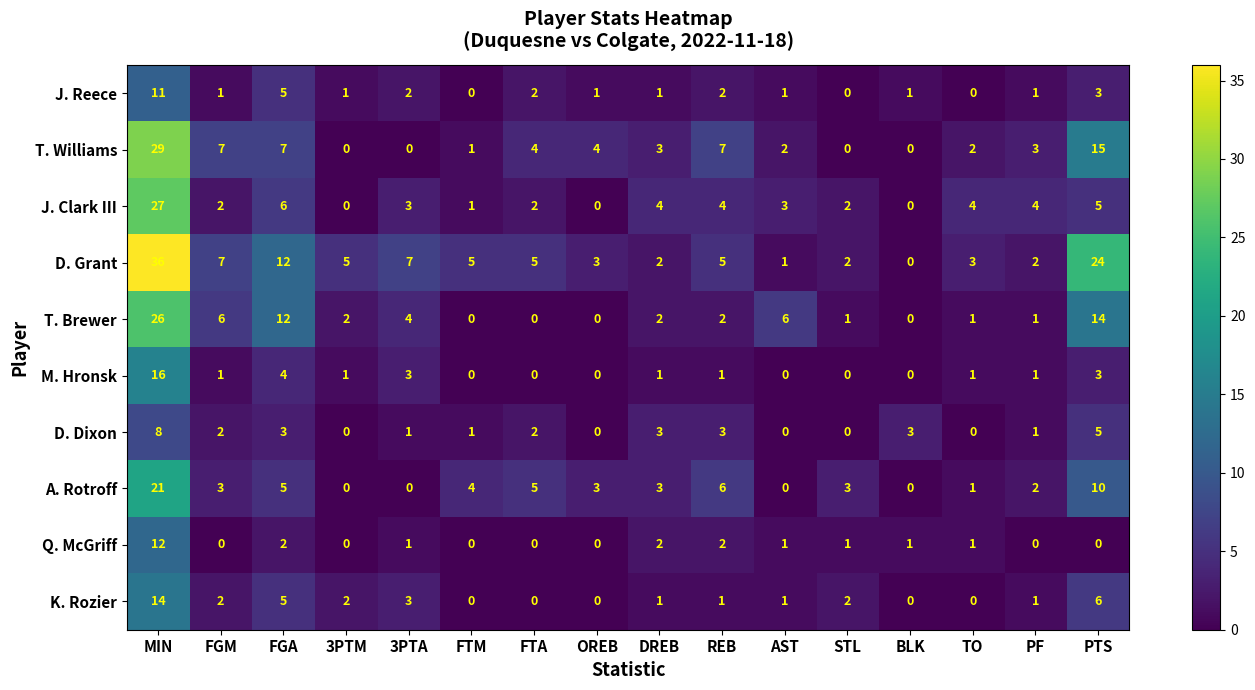

What is the total value across all series at STL?

11